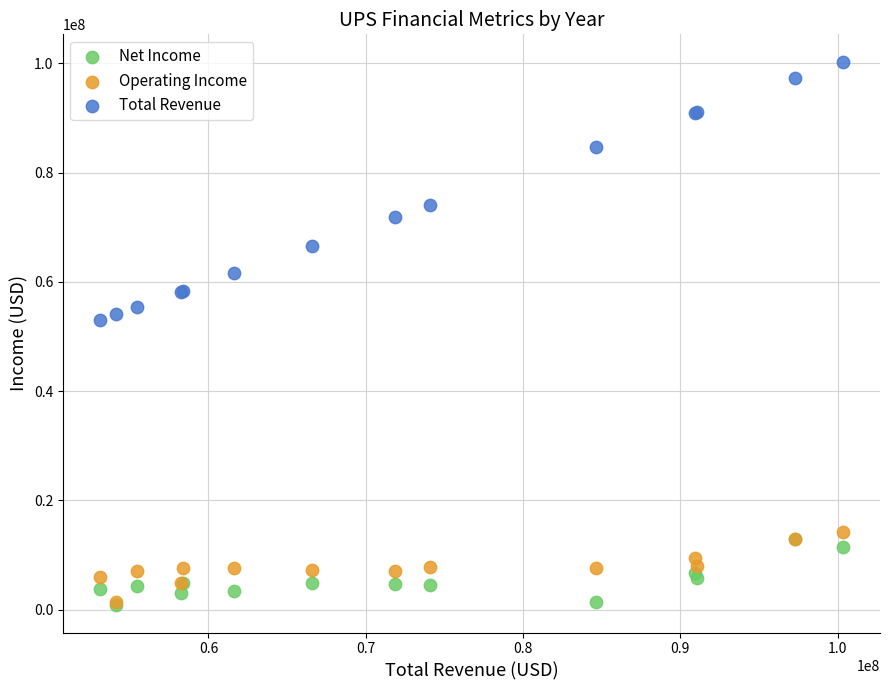

What are all the series names shown in the legend?

Net Income, Operating Income, Total Revenue